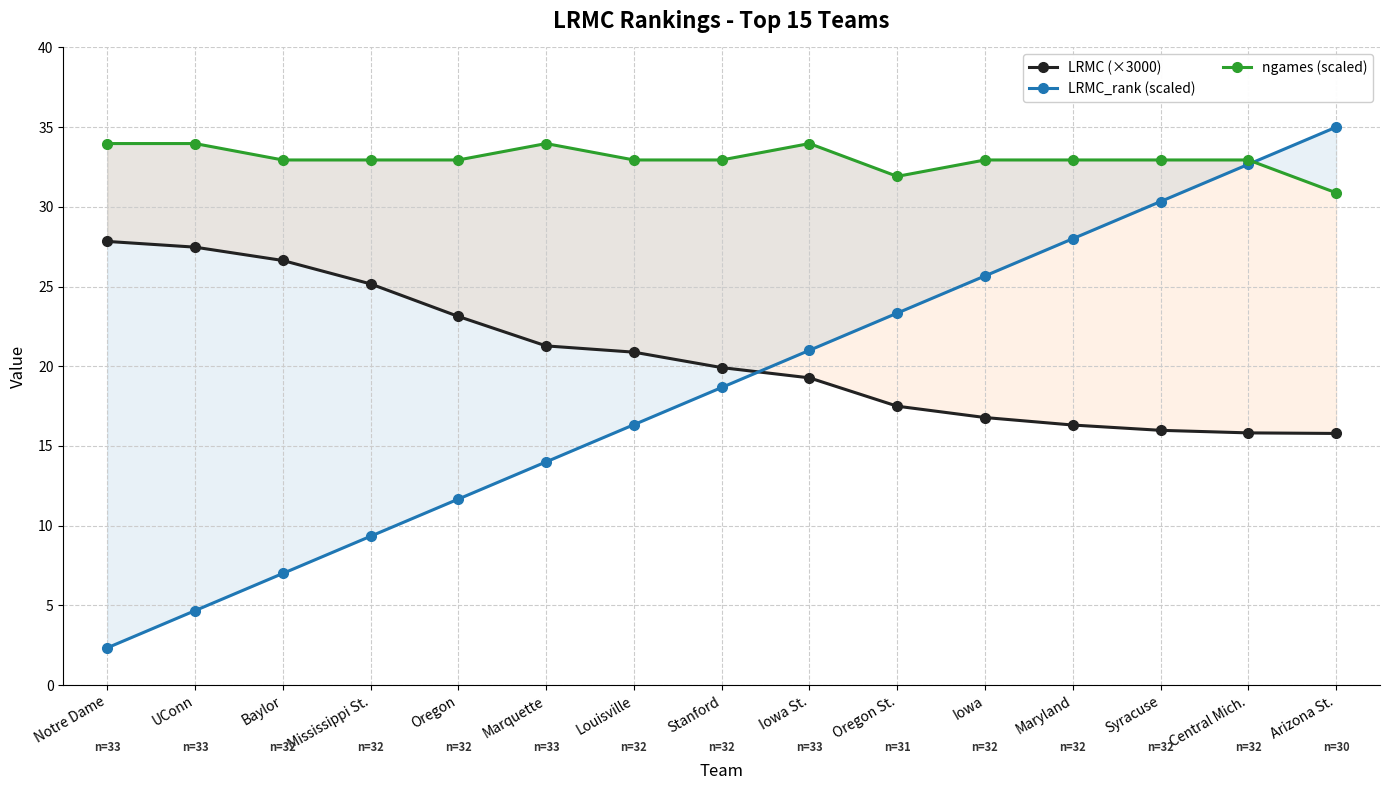

True or false: LRMC (×3000) and ngames (scaled) intersect in this chart.

False